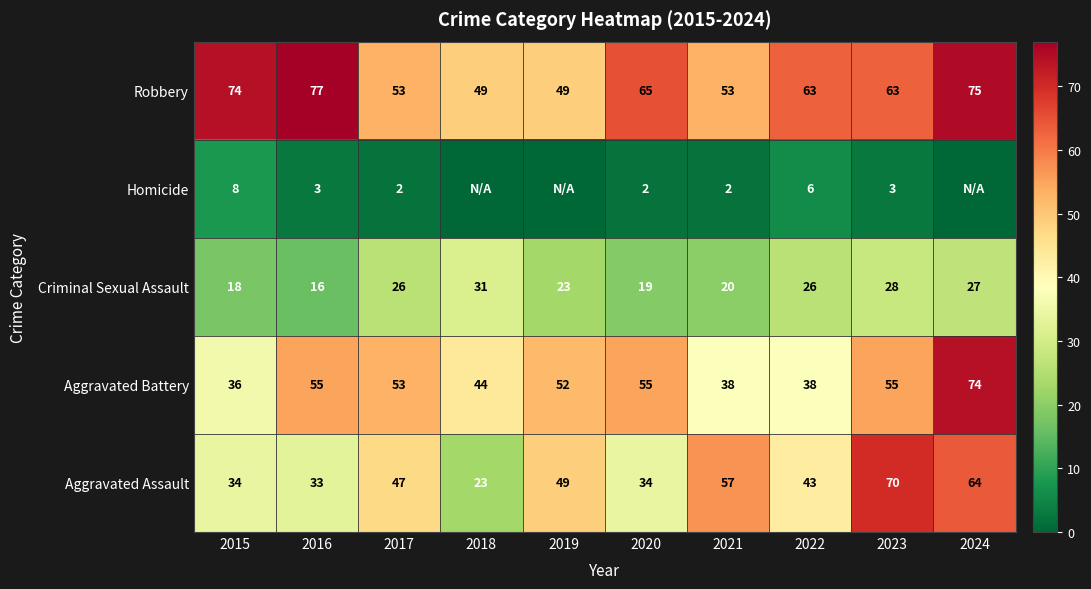

At how many categories does at least one series exceed 30?

10